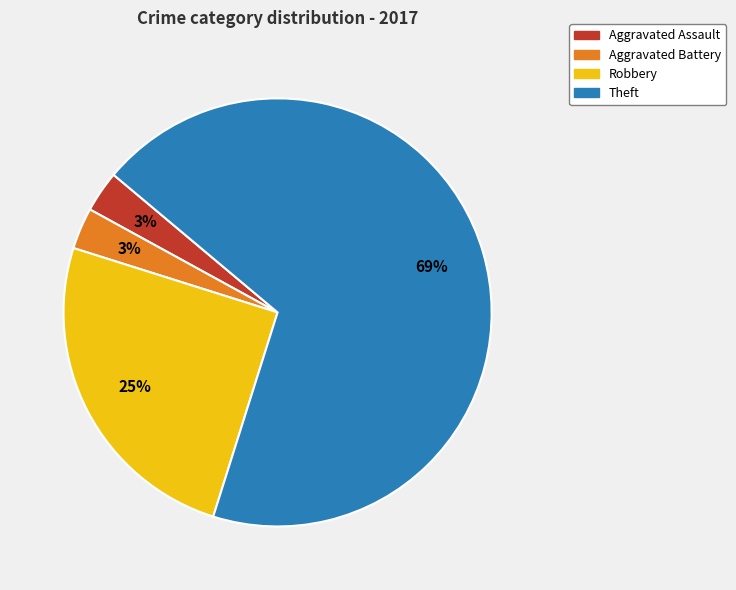

To the nearest percent, what is the combined percentage of Robbery and Theft?

94%